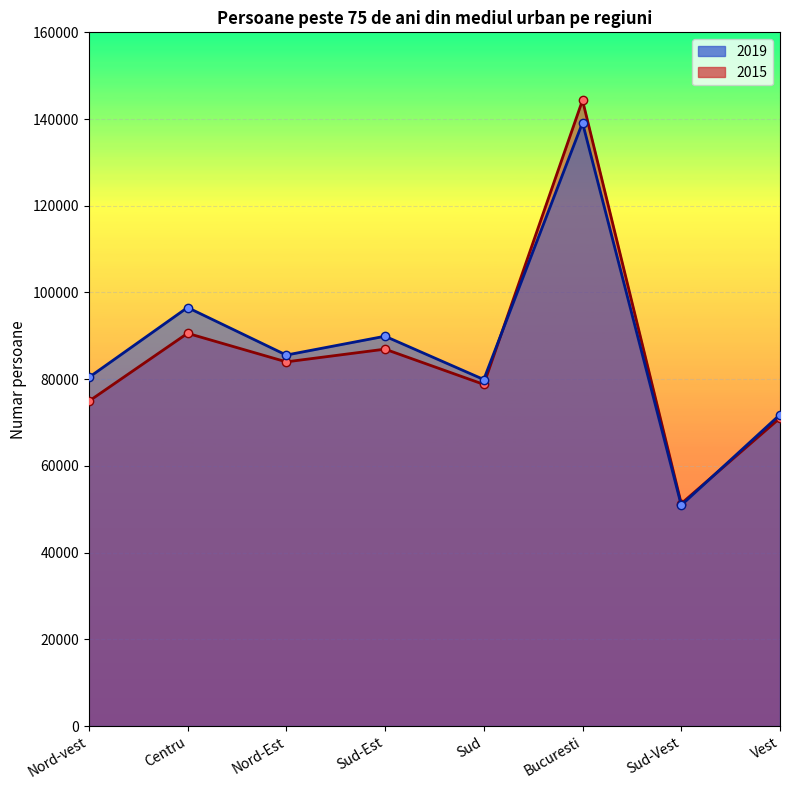

Between Sud and Nord-vest, which is larger?

Nord-vest